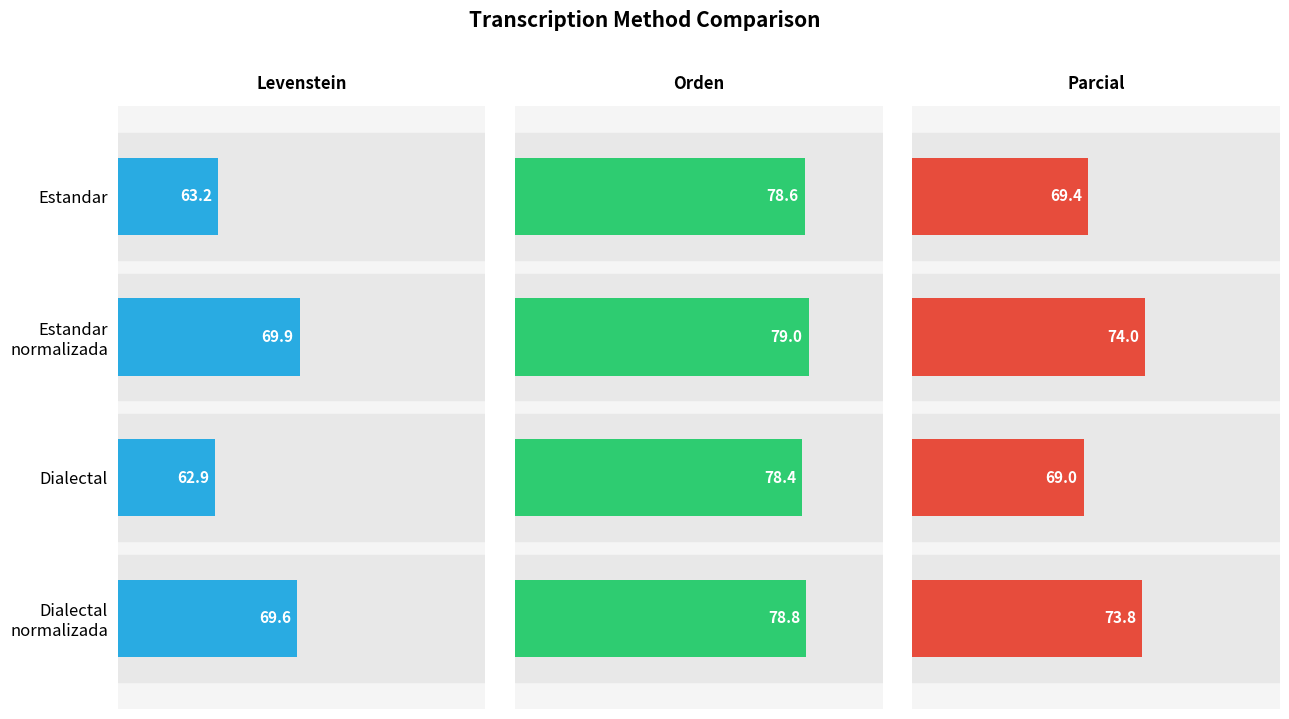

Between Estandar and Dialectal, which series saw the biggest shift?

Parcial